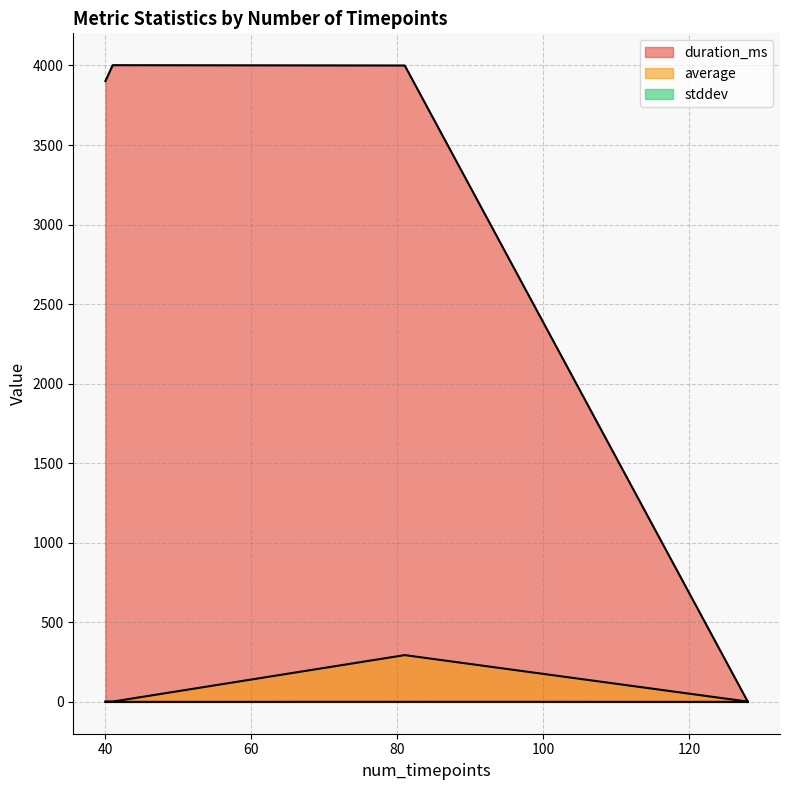

What is the total value across all series at 41?

4004.0